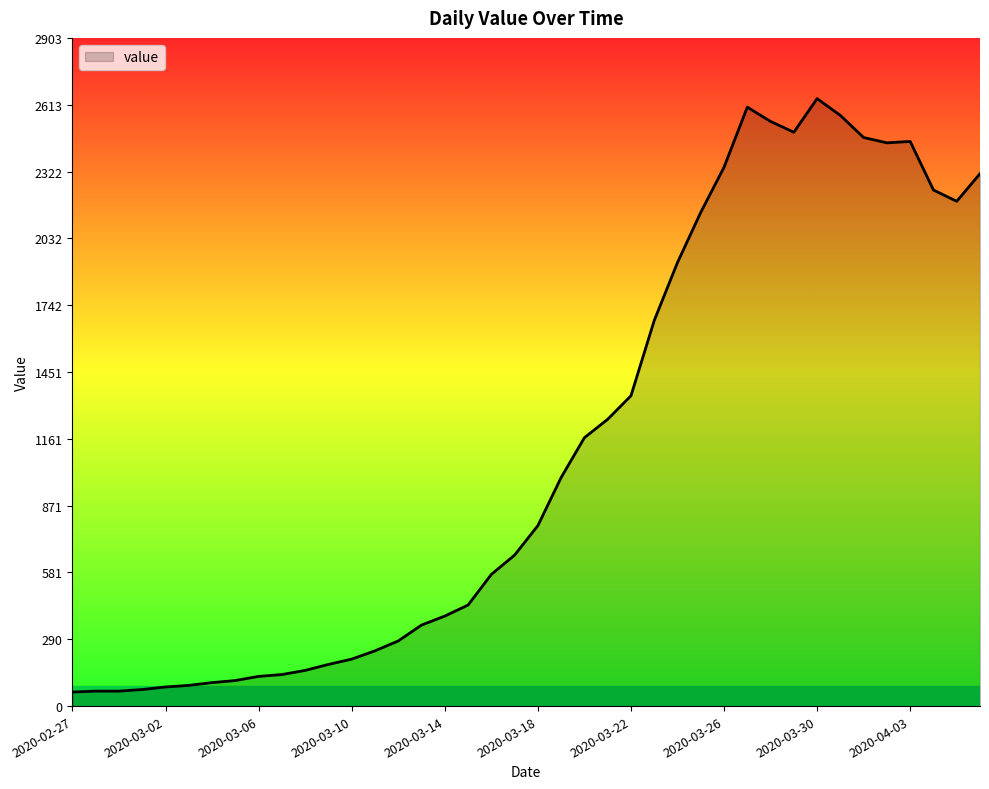

What is the minimum value shown in the chart?

61